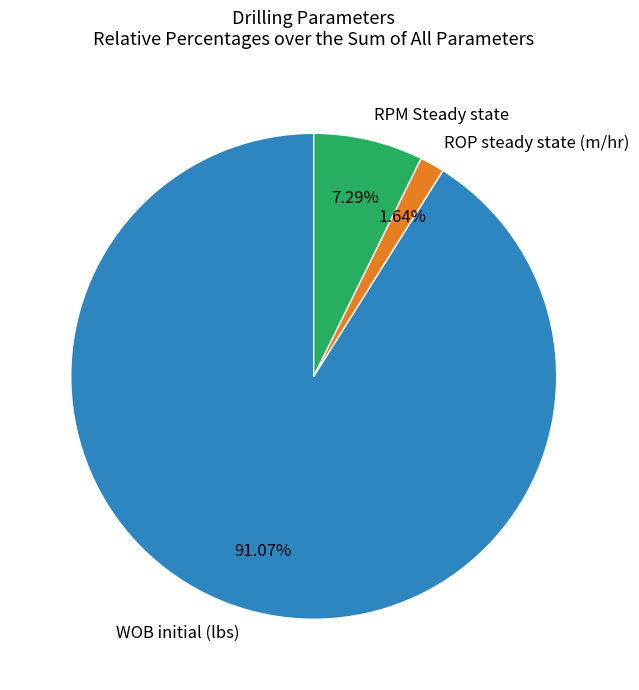

Is there any slice that represents more than half of the pie?

Yes